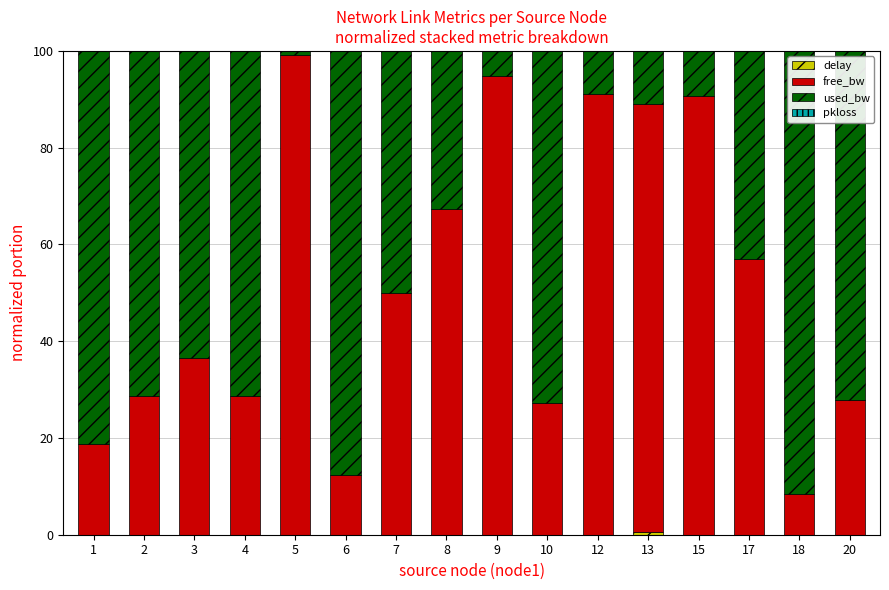

Are the bars horizontal?

No